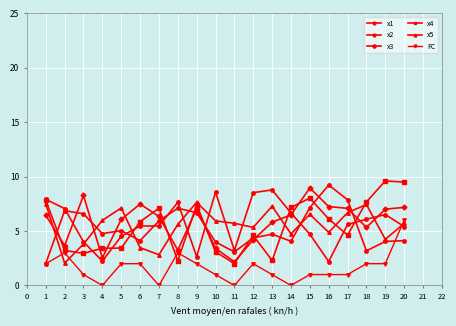

How many interior local peaks does the FC series have?

3